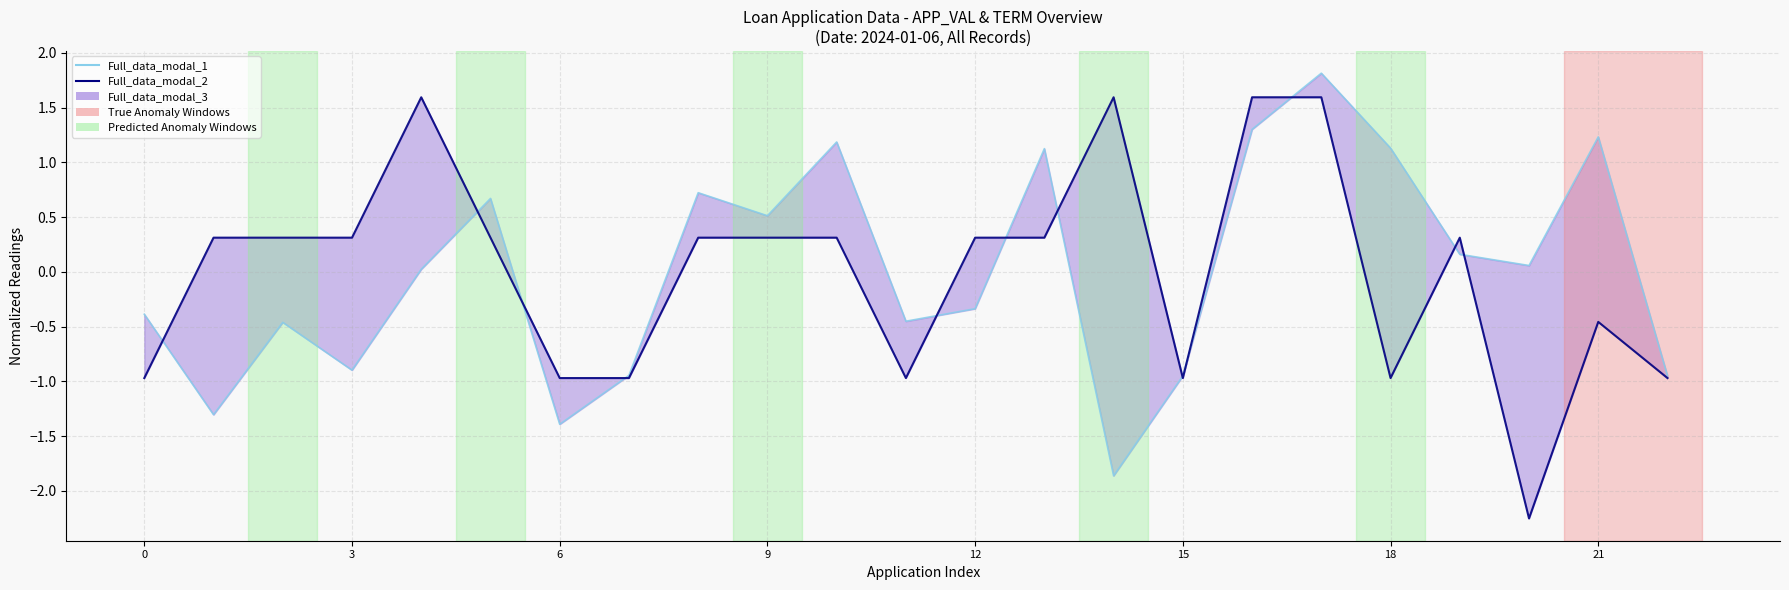

What is the label of the 7th point from the right?

16